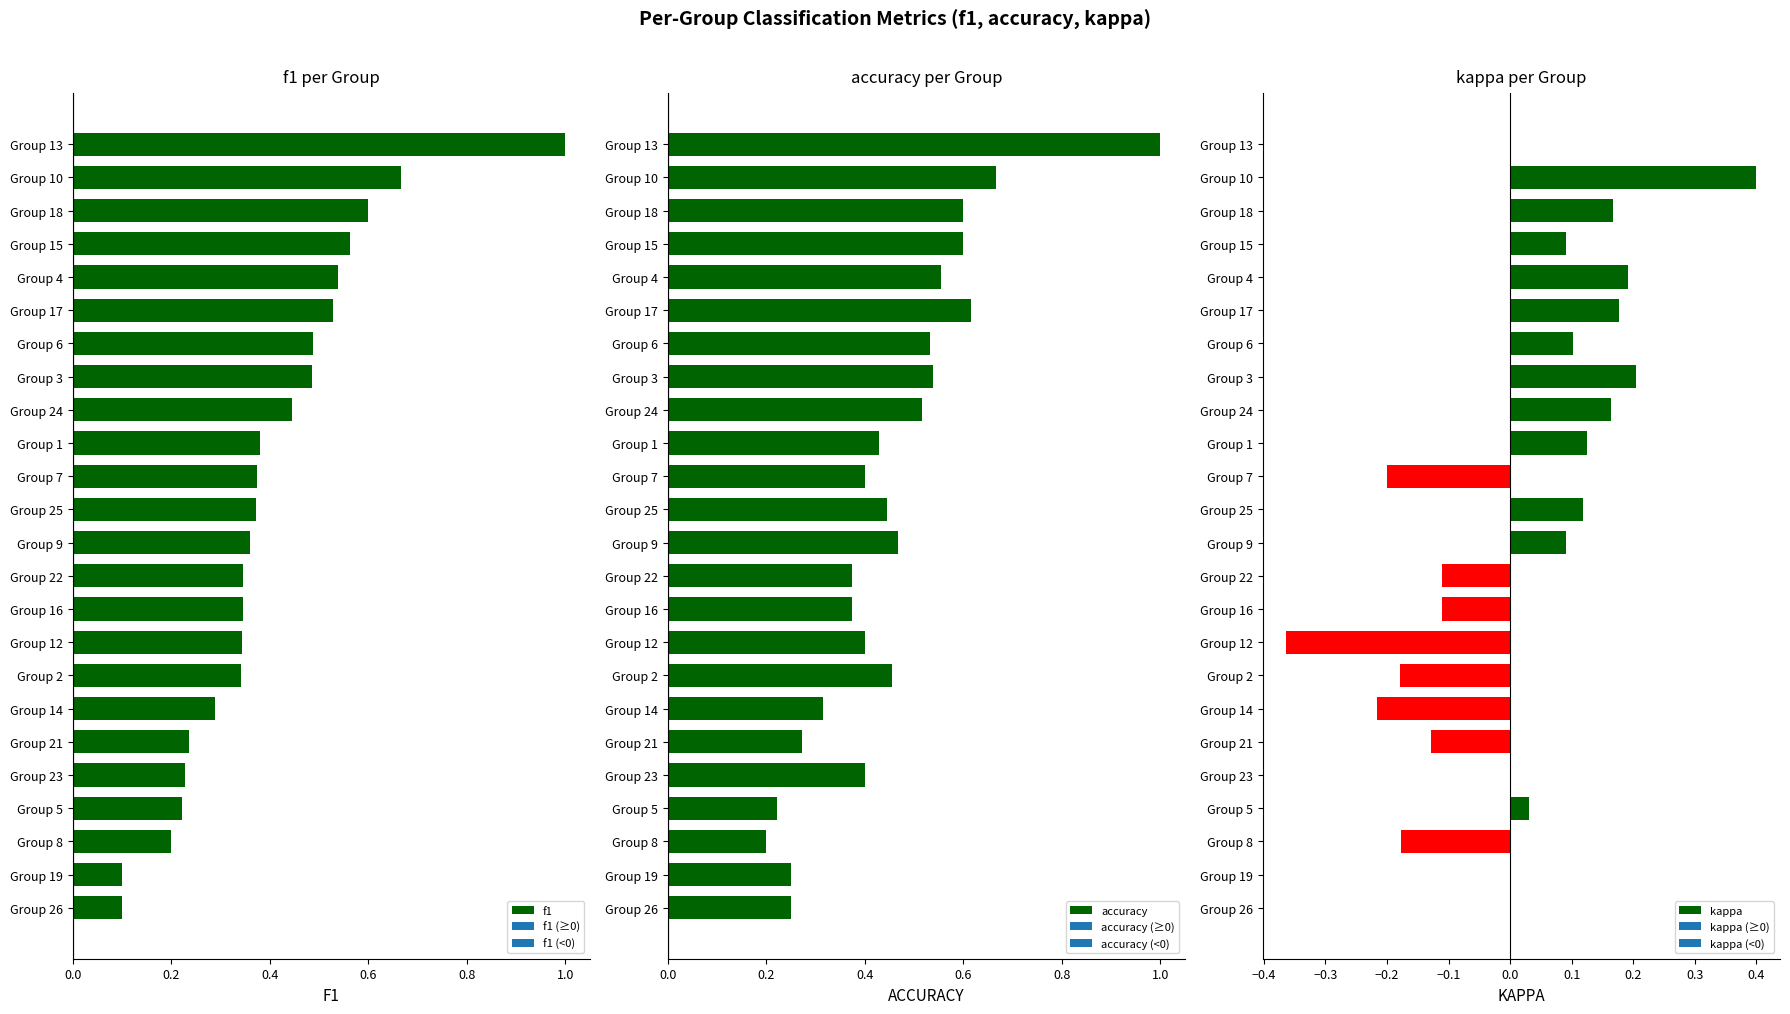

What is the difference between the maximum and minimum values in the f1 series?

0.9